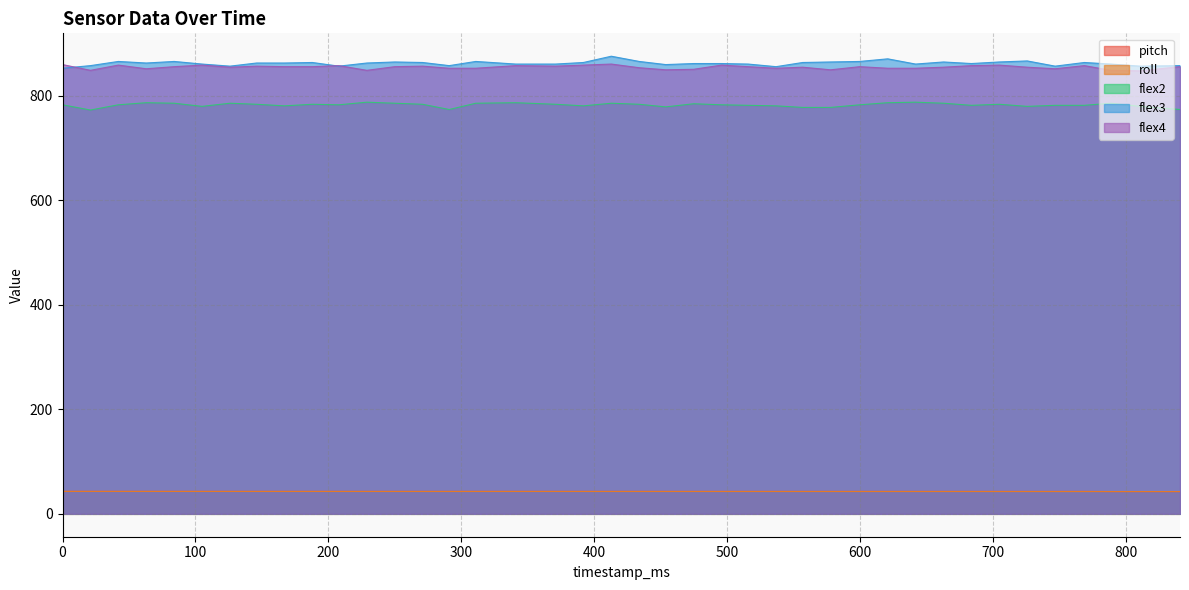

True or false: pitch and roll intersect in this chart.

False